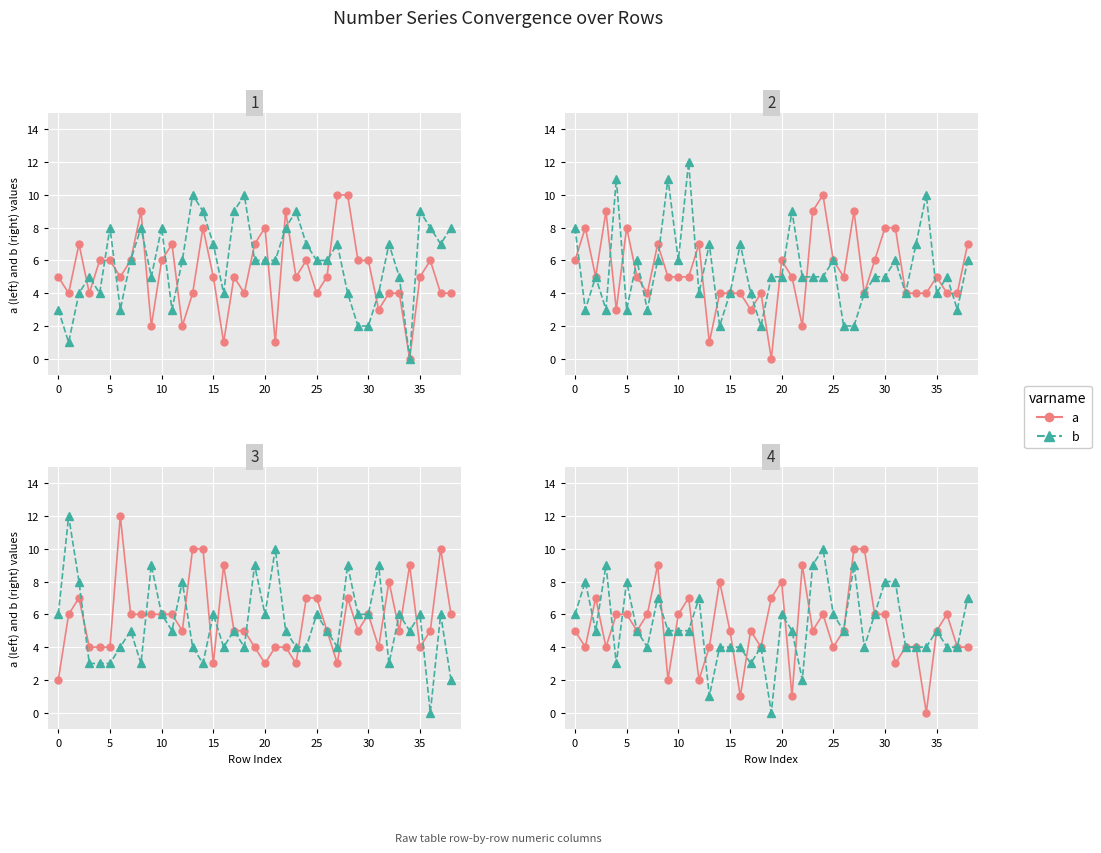

In a, how many points are lower than both neighbors (excluding endpoints)?

12